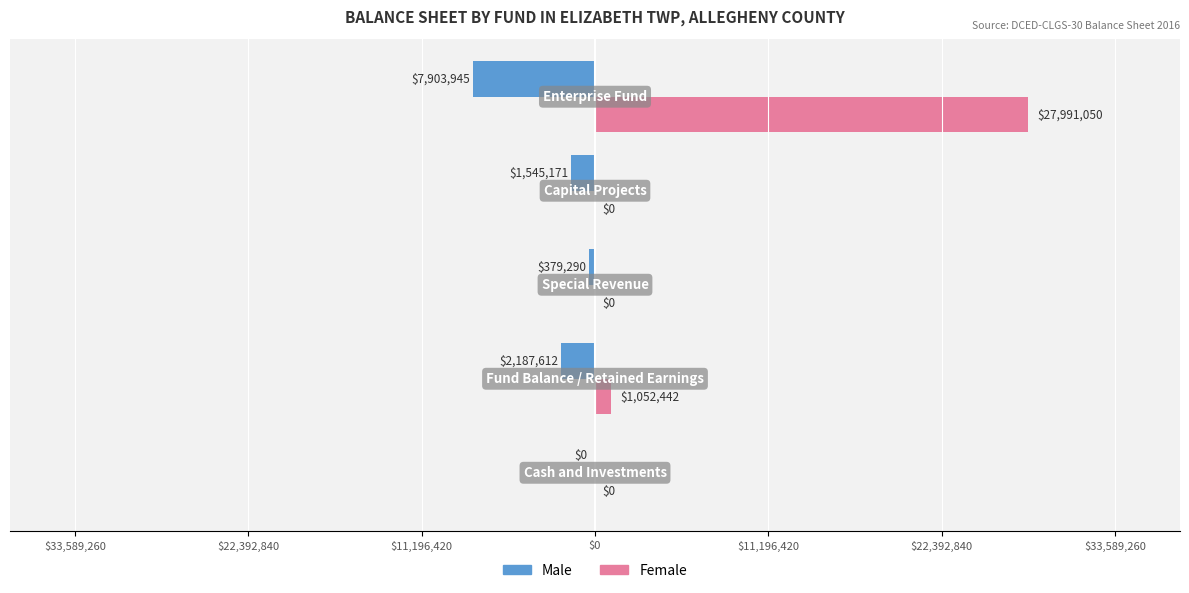

Reading right to left, extract all data points from this chart.

Male: -7903945	-1545171	-379290	-2187612	0
Female: 27991050	0	0	1052442	0